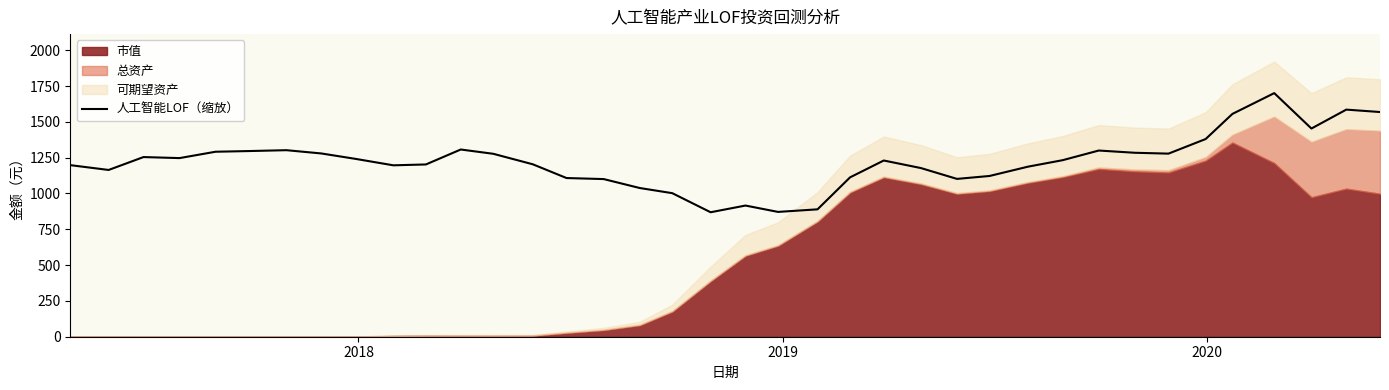

What is the lowest value of the 人工智能LOF（缩放） series?

868.8